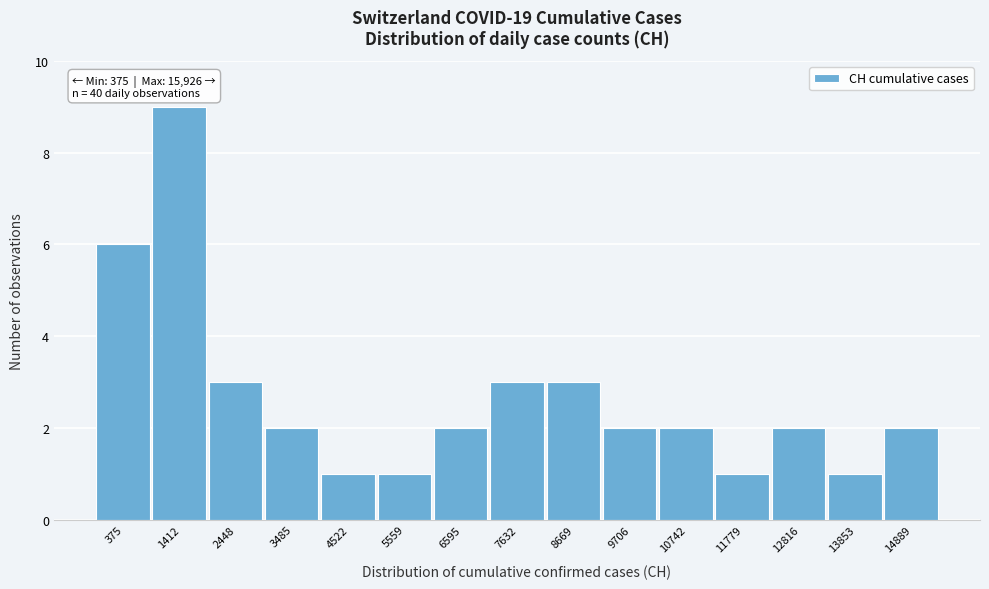

Reading right to left, list all the values displayed in this chart.

14889=2	13853=1	12816=2	11779=1	10742=2	9706=2	8669=3	7632=3	6595=2	5559=1	4522=1	3485=2	2448=3	1412=9	375=6